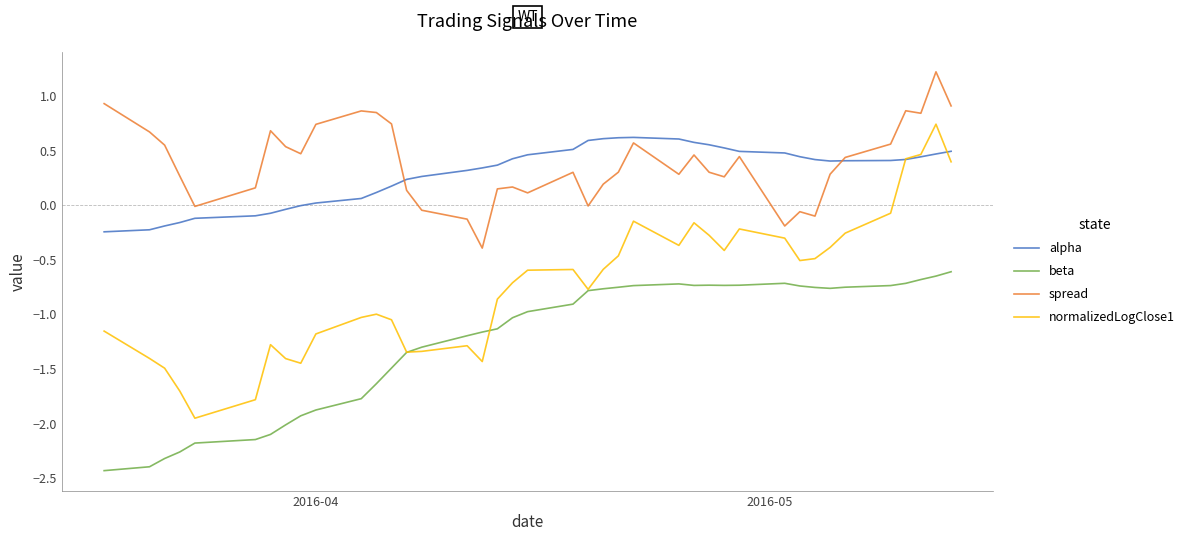

What is the smallest value displayed?

-2.4